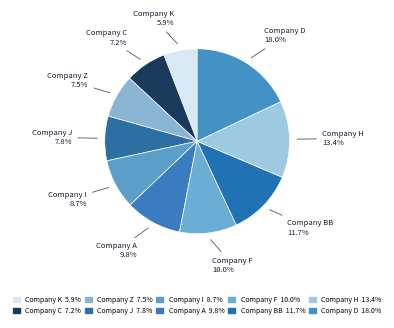

The Company D slice represents 18% of the pie. True or false?

True